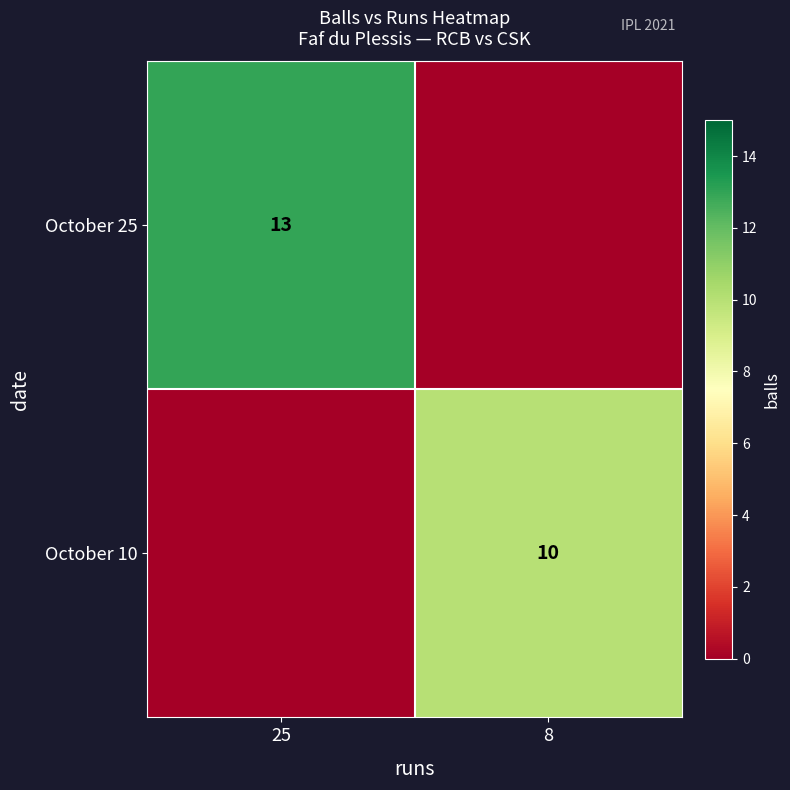

True or false: October 10 has a value of 6 at 8.

False